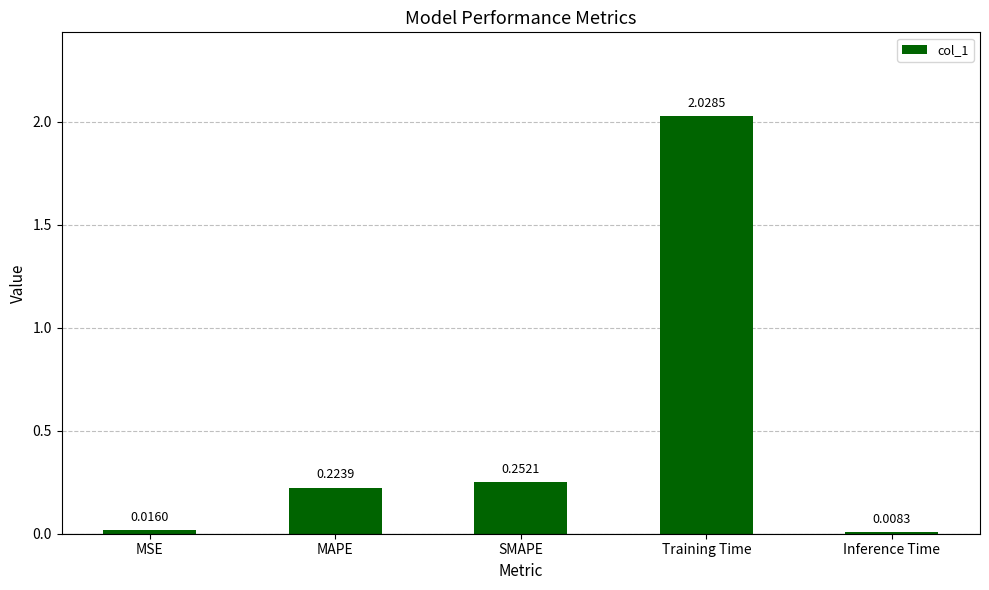

What is the difference between the values at MAPE and Training Time?

1.8